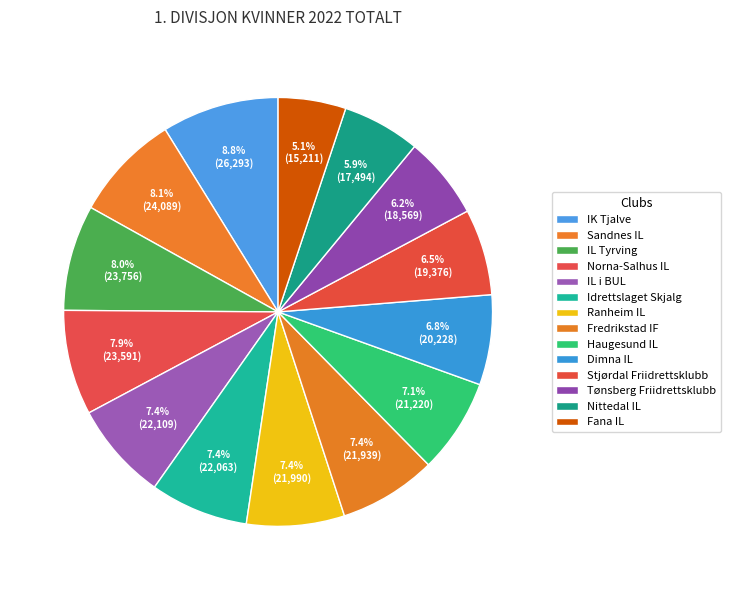

How many segments does this pie chart have?

14